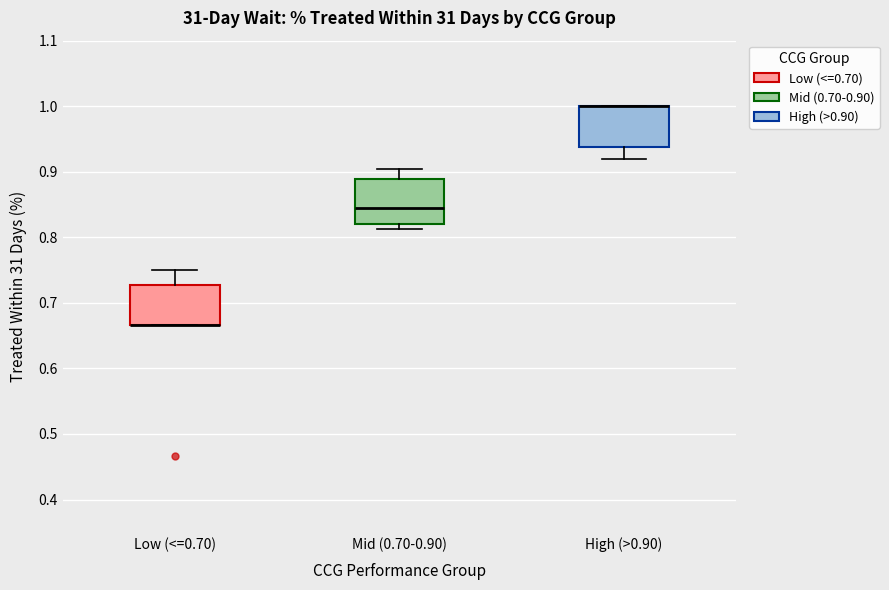

Reading left to right, read every box against the y-axis: the position of its median line, the range the box covers, and the ends of its whiskers. The values are not printed on the chart, so give them approximately, as read against the axis.

Low (<=0.70): median 0.67 (drawn on the box's lower edge), box 0.67 to 0.73, whiskers 0.67 to 0.75
Mid (0.70-0.90): median 0.84, box 0.82 to 0.89, whiskers 0.81 to 0.90
High (>0.90): median 1.00 (drawn on the box's upper edge), box 0.94 to 1.00, whiskers 0.92 to 1.00